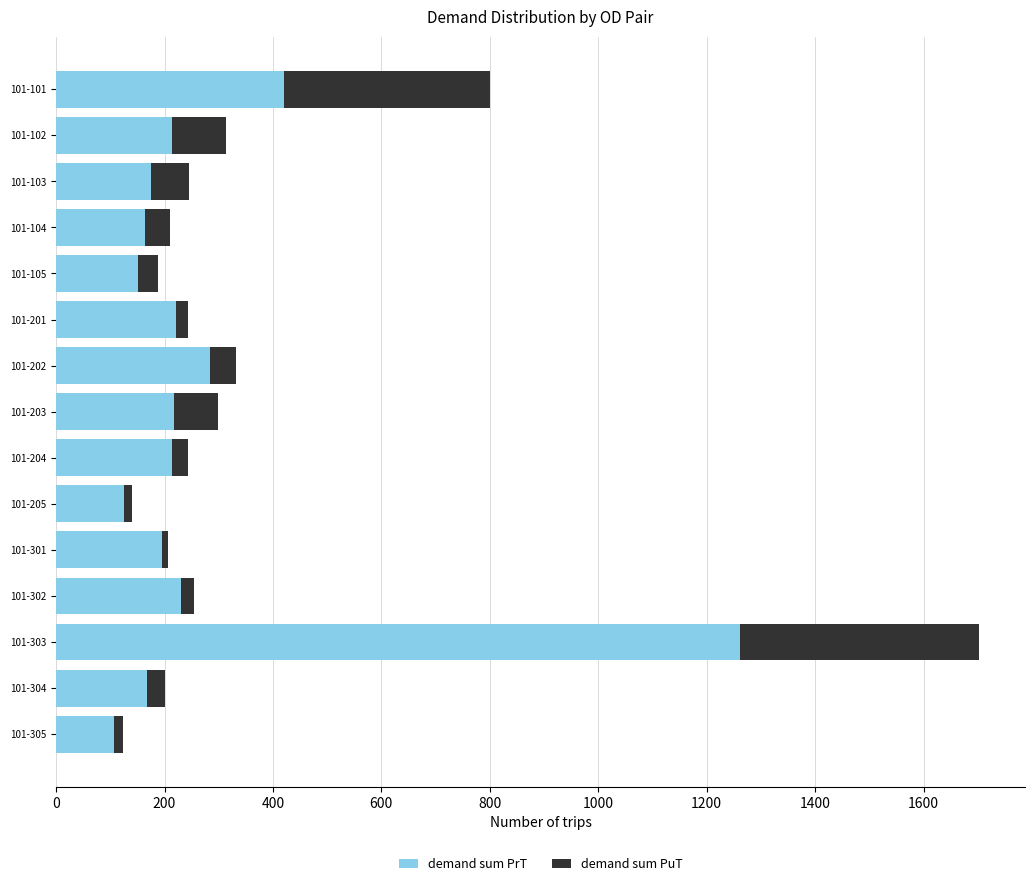

What is the minimum value for demand sum PrT?

107.0